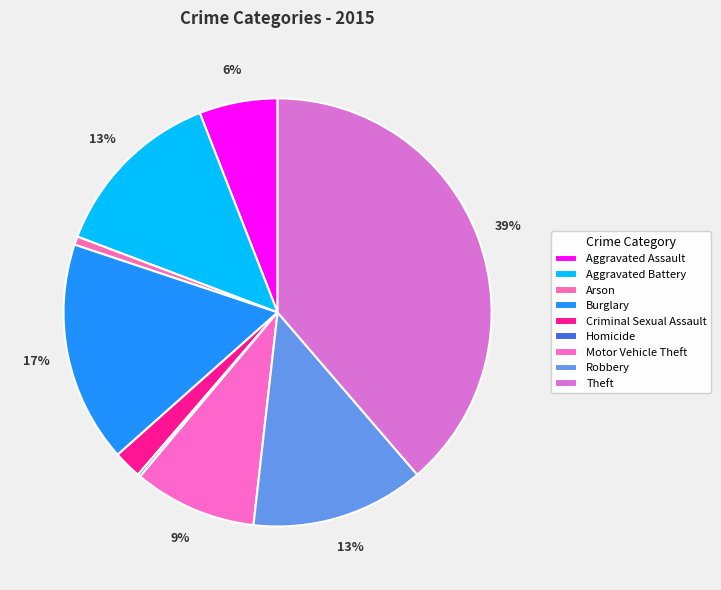

The Criminal Sexual Assault slice represents 2% of the pie. True or false?

True